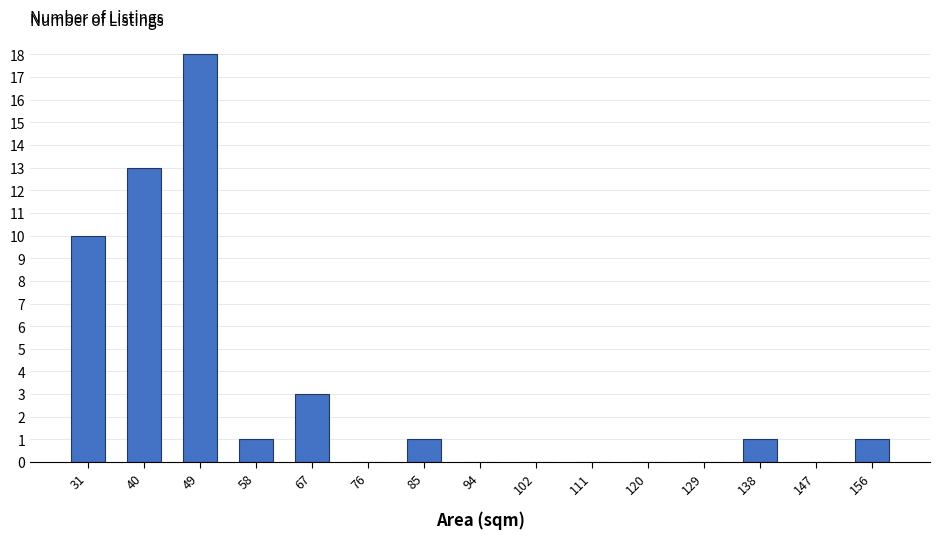

Reading left to right, list every bar in this chart as the range it spans on the x-axis followed by its height. Neither the bar edges nor the heights are printed on the chart, so give them approximately, as read against the axes.

27 to 36: 10
36 to 45: 13
45 to 54: 18
54 to 63: 1
63 to 72: 3
72 to 81: 0
81 to 90: 1
90 to 98: 0
98 to 107: 0
107 to 116: 0
116 to 125: 0
125 to 134: 0
134 to 143: 1
143 to 152: 0
152 to 161: 1